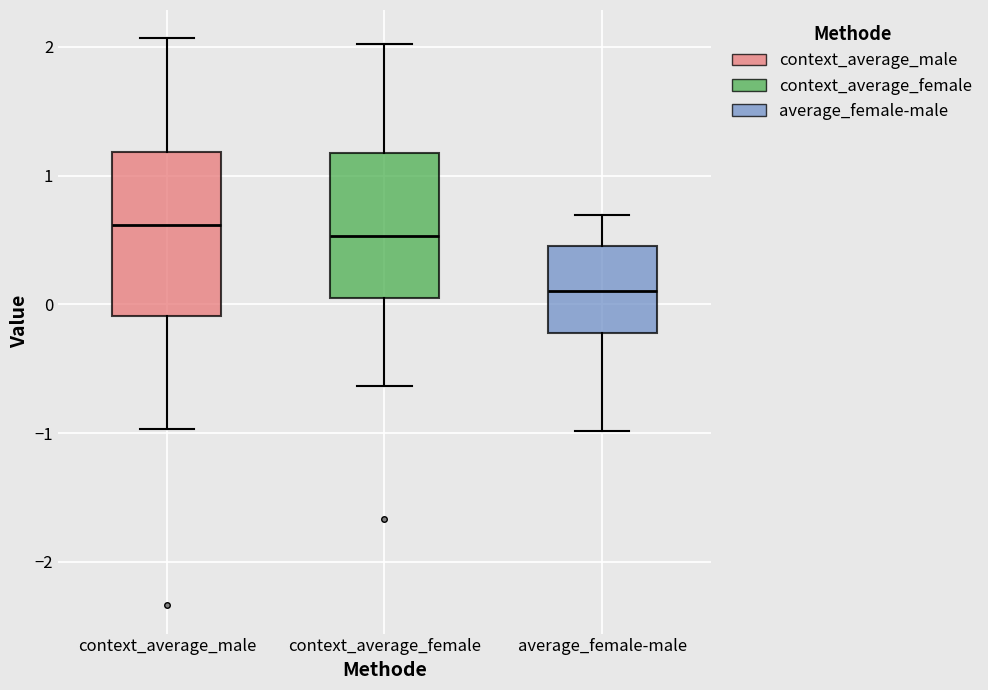

Where is the lower edge of the box for average_female-male on the y-axis? The values are not printed on the chart, so give them approximately, as read against the axis.

-0.2